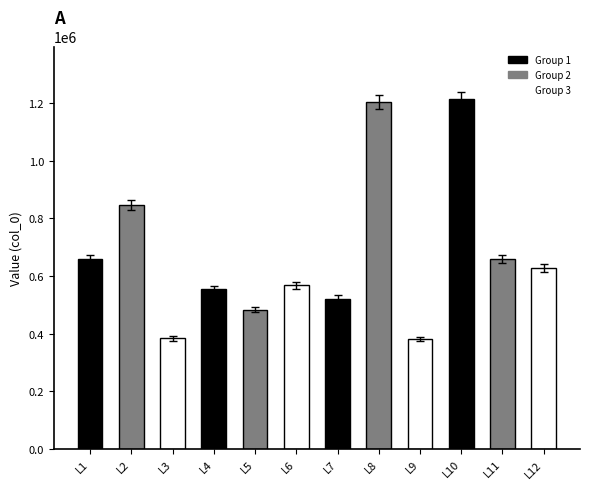

What is the maximum value shown in the chart?

1213025